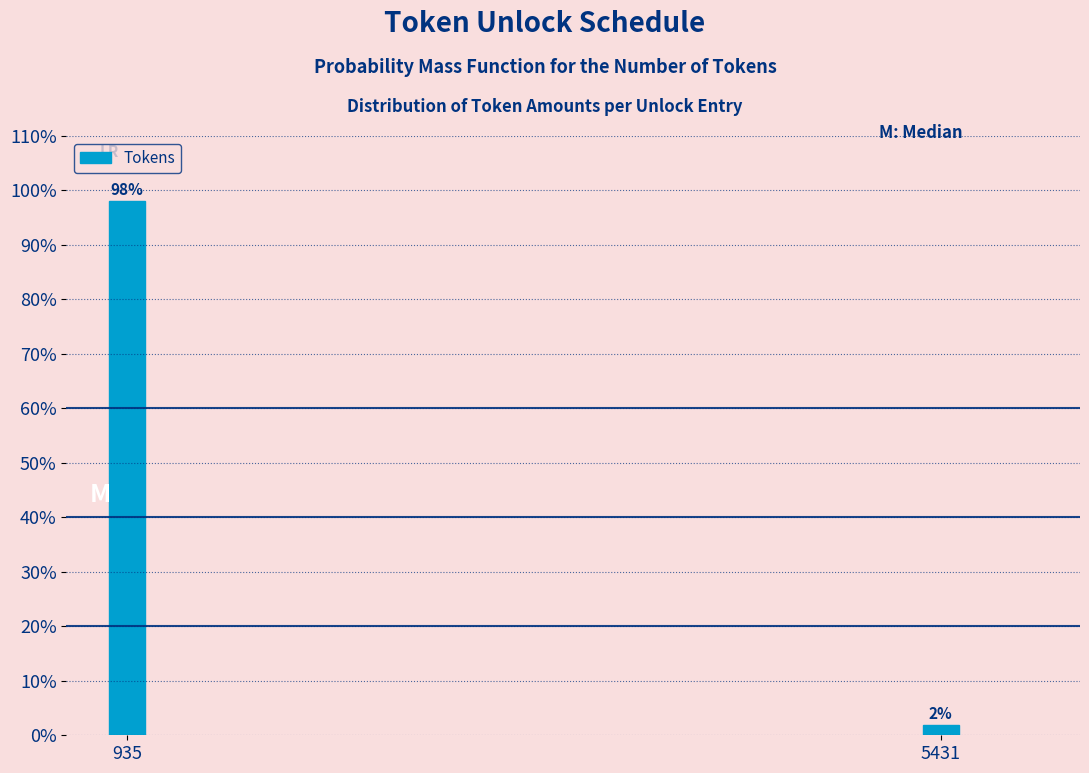

At which category does the chart reach its minimum across all series?

5431